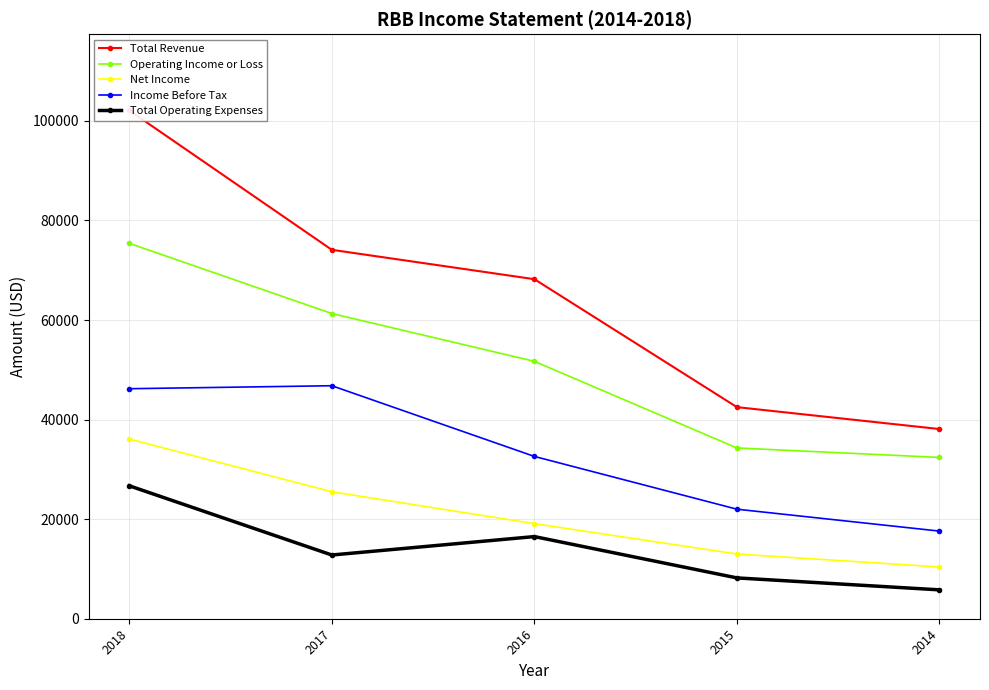

Reading left to right, what are all the values shown in this chart?

Total Revenue: 102100	74100	68200	42500	38100
Operating Income or Loss: 75400	61300	51700	34300	32400
Net Income: 36100	25500	19100	13000	10400
Income Before Tax: 46200	46800	32600	22000	17600
Total Operating Expenses: 26700	12800	16500	8200	5800